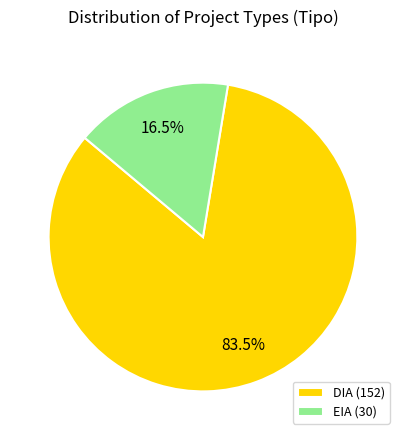

How many slices are in this pie chart?

2